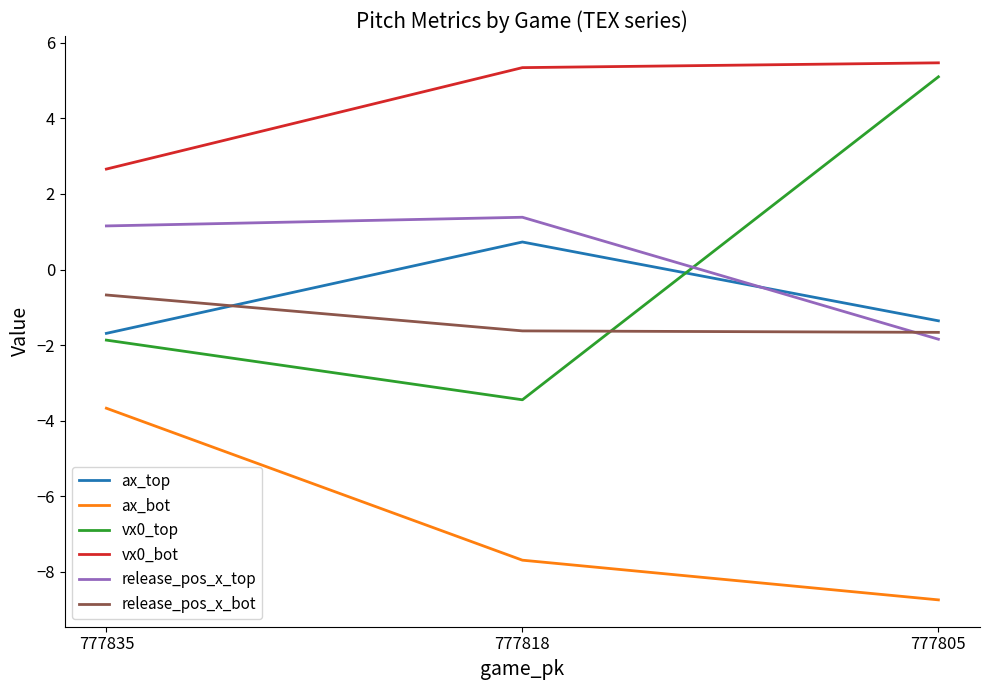

Is it true that vx0_top equals -3.4 at 777818?

True